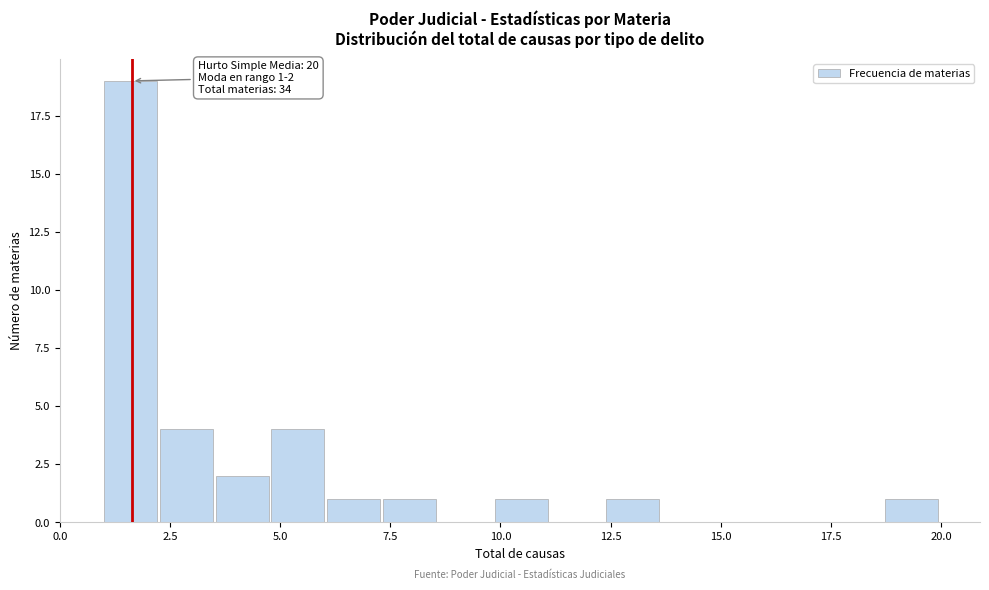

Around what value on the x-axis is the tallest bar? Give the approximate position of its centre, as read against the axis.

1.5